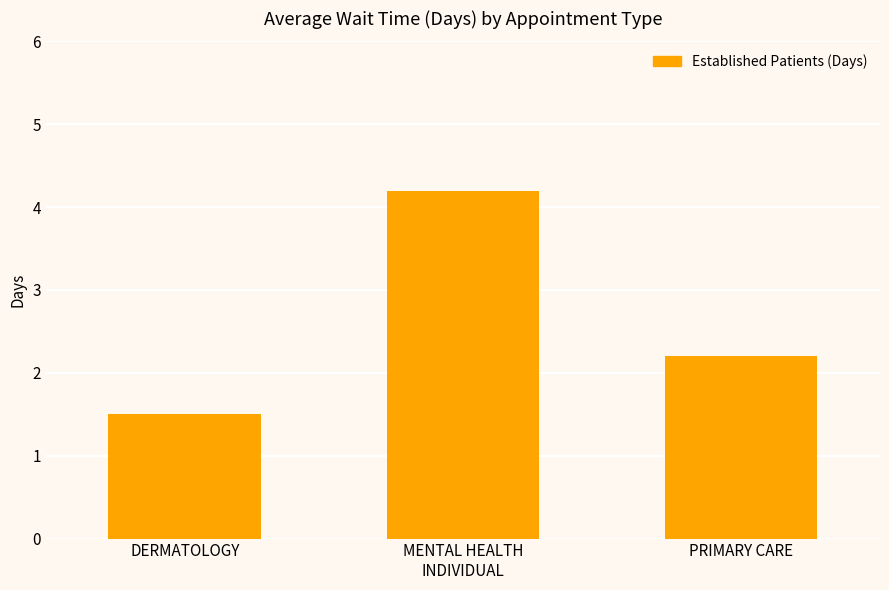

How many data points are less than 2?

1